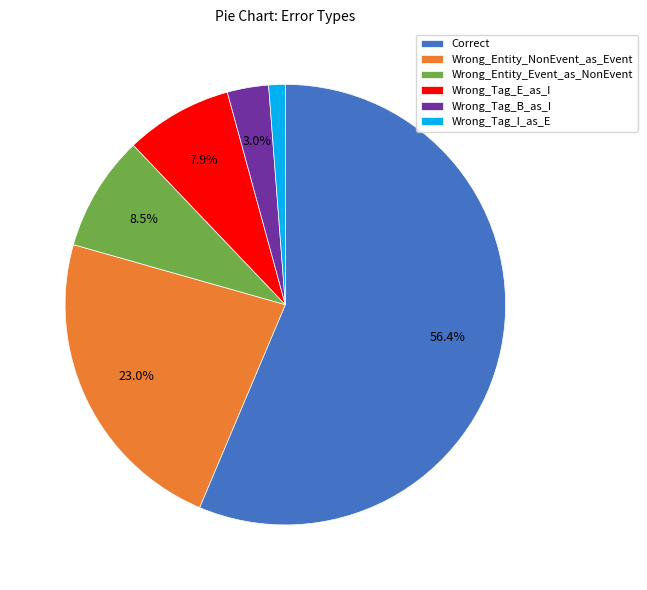

To the nearest percent, what is the combined percentage of Wrong_Tag_B_as_I and Wrong_Tag_I_as_E?

4%